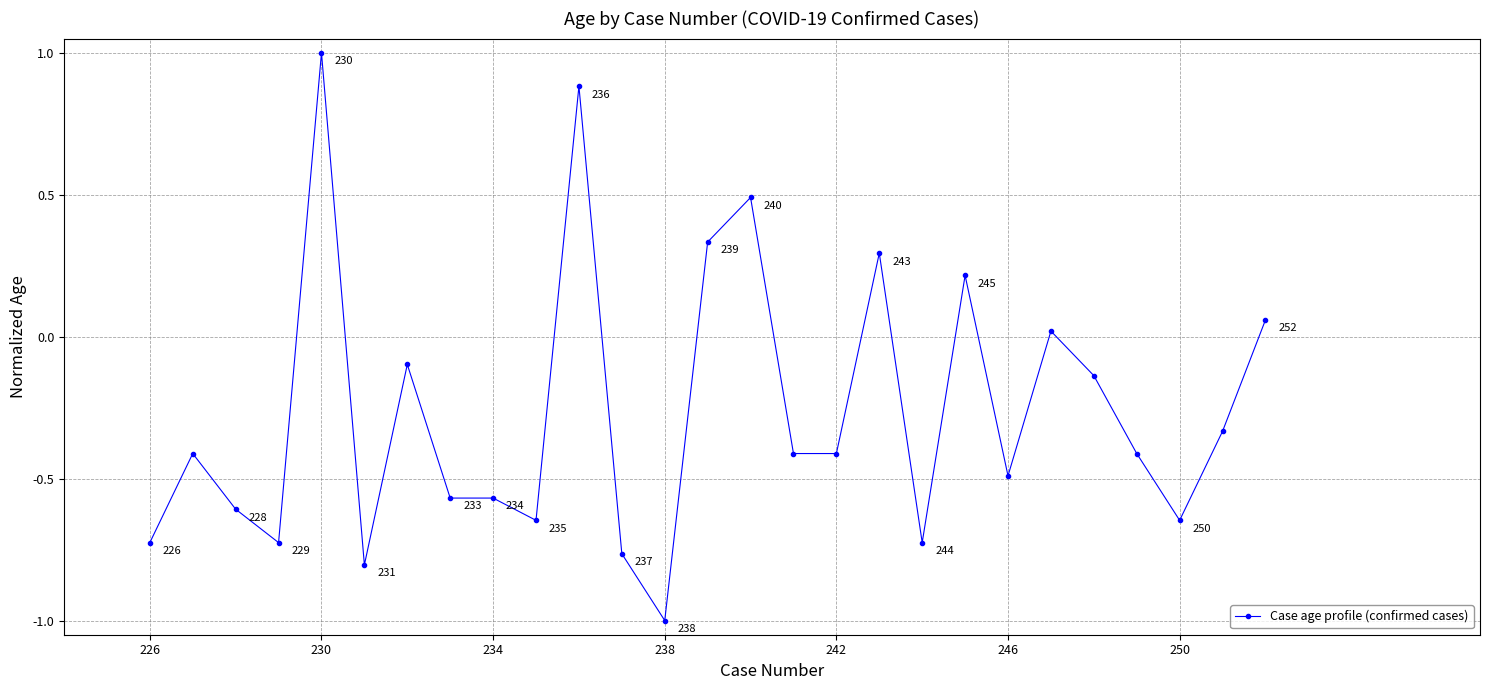

What is the greatest value displayed?

1.0